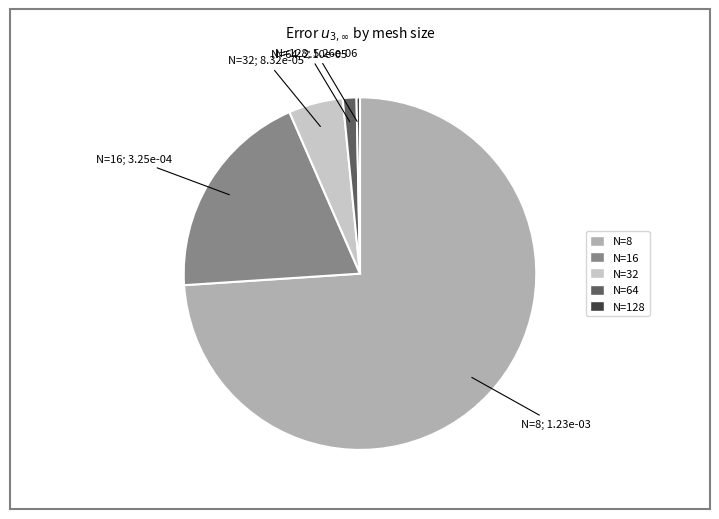

Between N=128 and N=32, which is larger?

N=32